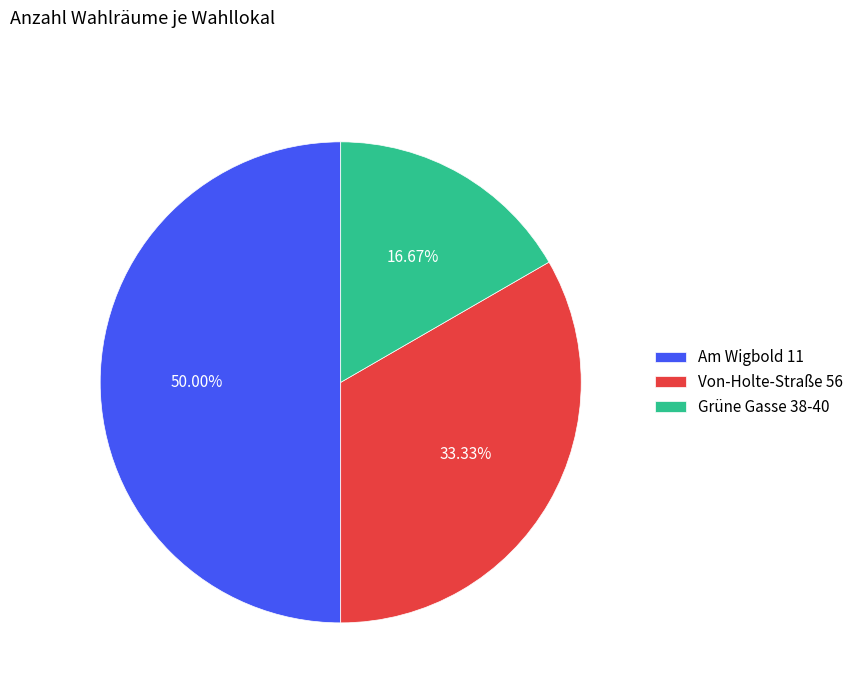

How many segments does this pie chart have?

3